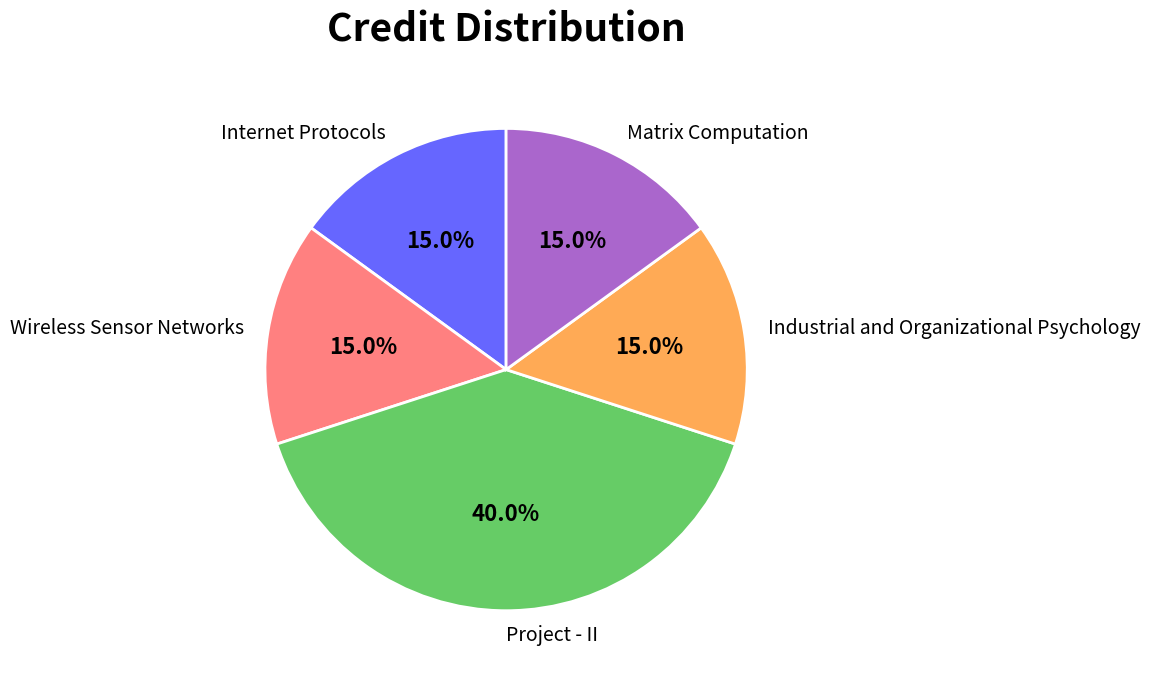

To the nearest percent, what percentage of the pie is Matrix Computation?

15%